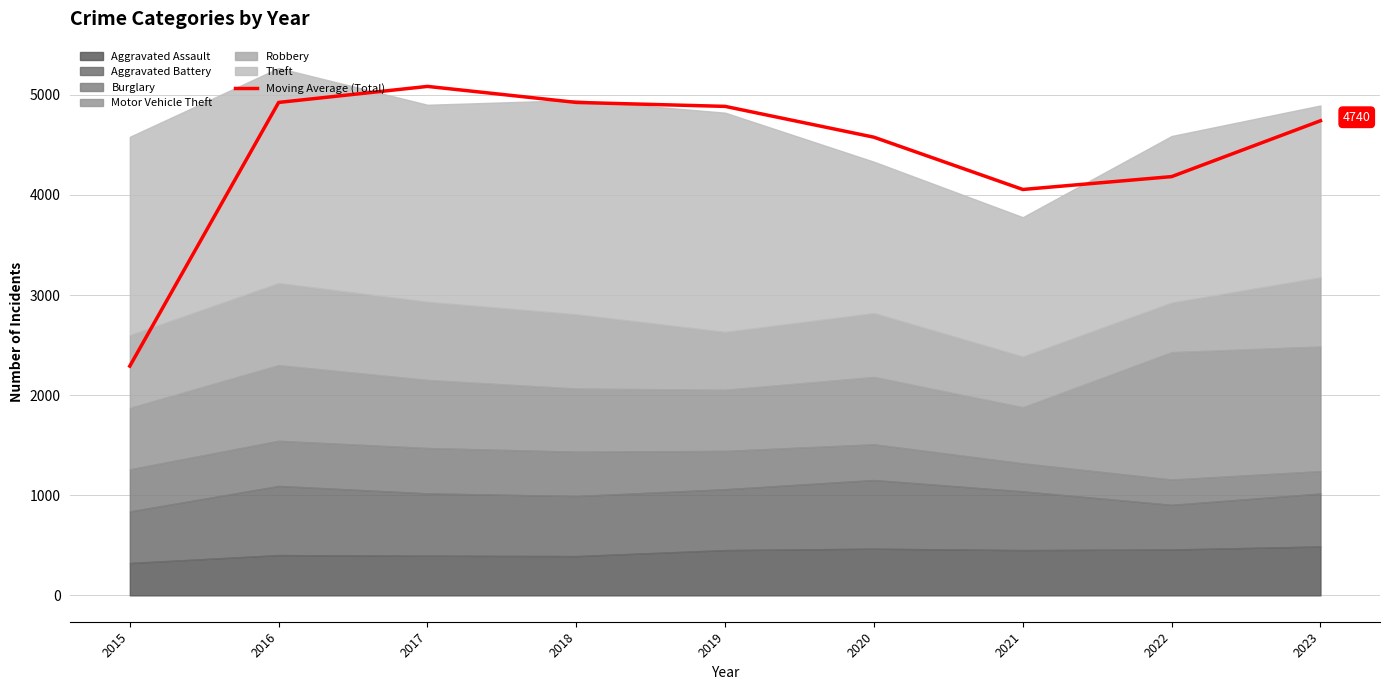

The value at 2019 is 2723.5. True or false?

False